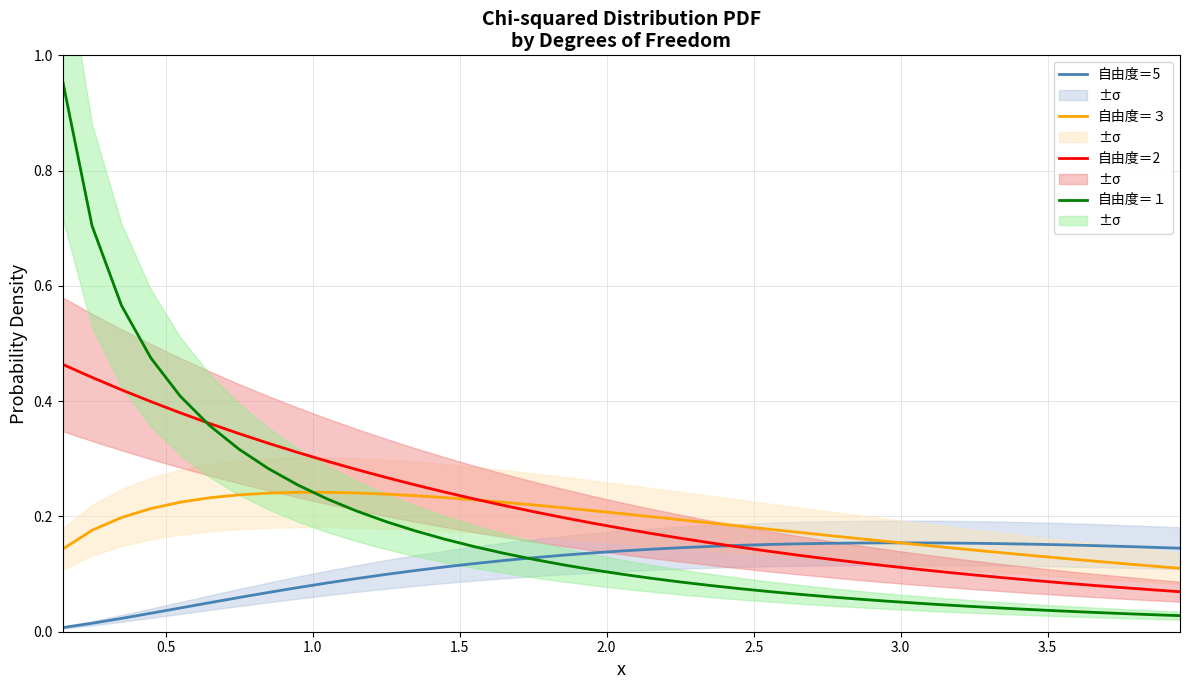

The value of 自由度＝１ at 1.0 is 0.8. True or false?

False